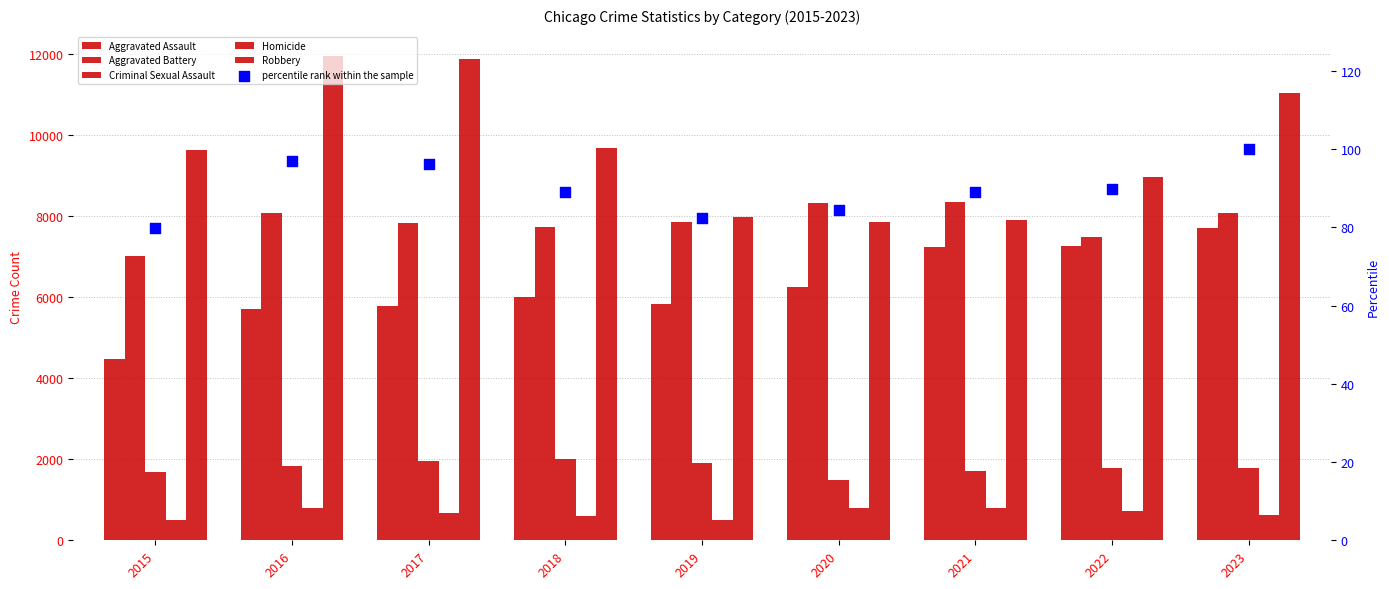

What are all the series names shown in the legend?

Aggravated Assault, Aggravated Battery, Criminal Sexual Assault, Homicide, Robbery, percentile rank within the sample